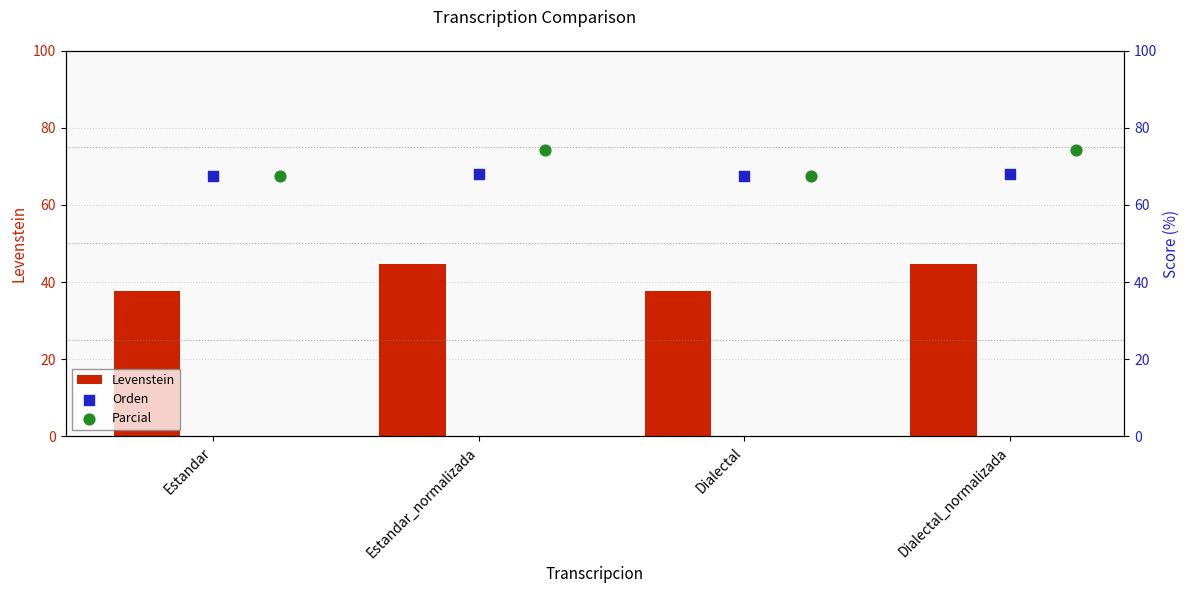

True or false: Levenstein has a value of 44.7 at Estandar_normalizada.

True